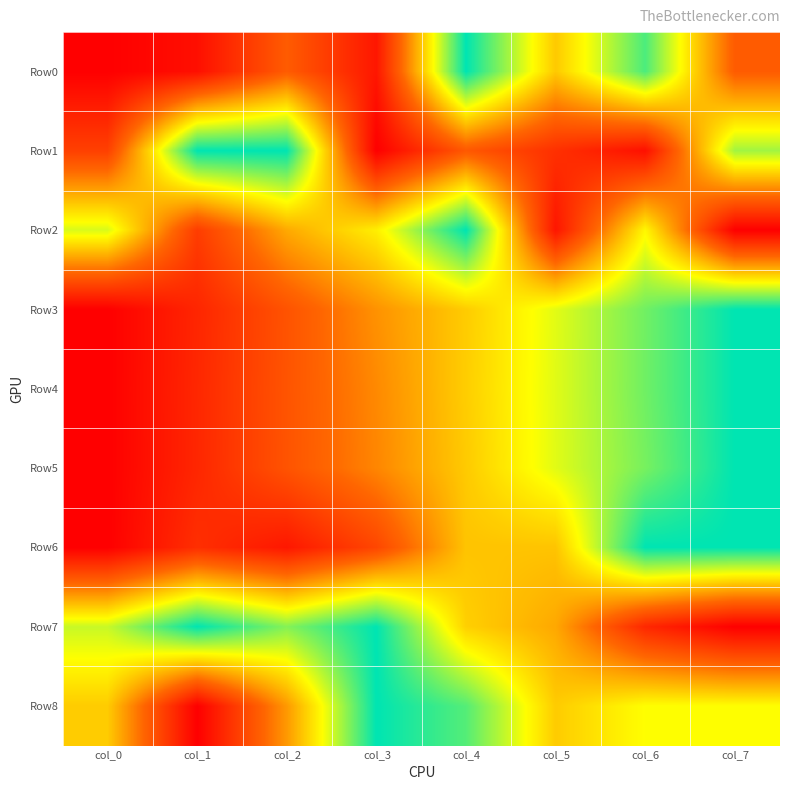

At which category is the sum across all series the highest?

col_4